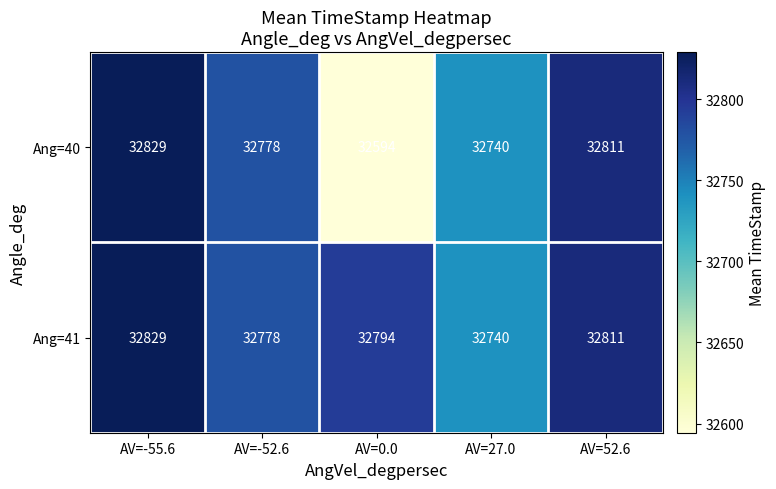

Which series has the widest spread of values?

Ang=40